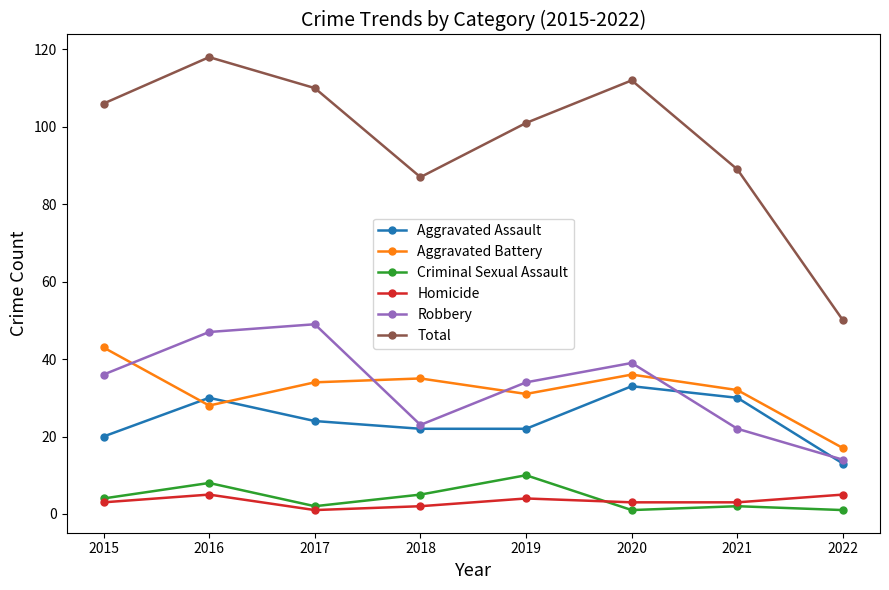

True or false: Aggravated Battery and Criminal Sexual Assault cross at least once.

False